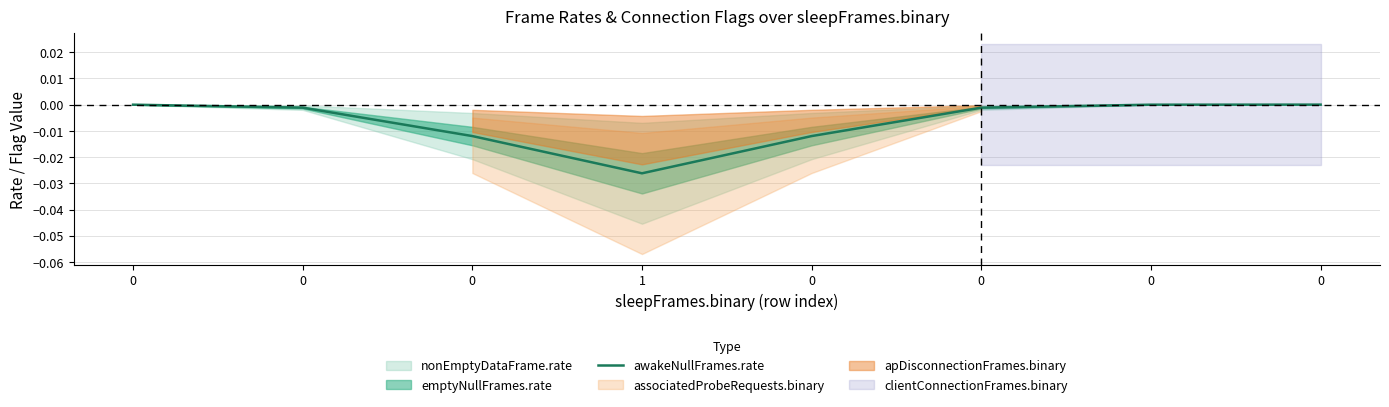

Does the chart have visible grid lines?

Yes